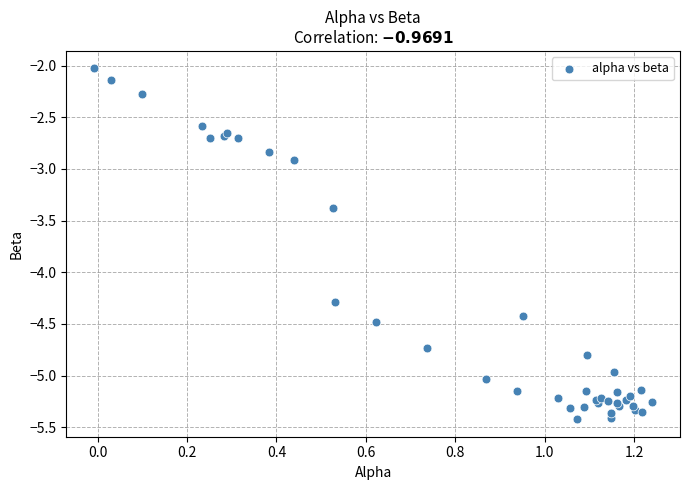

What Y value in the scatter plot is closest to -3?

-2.9